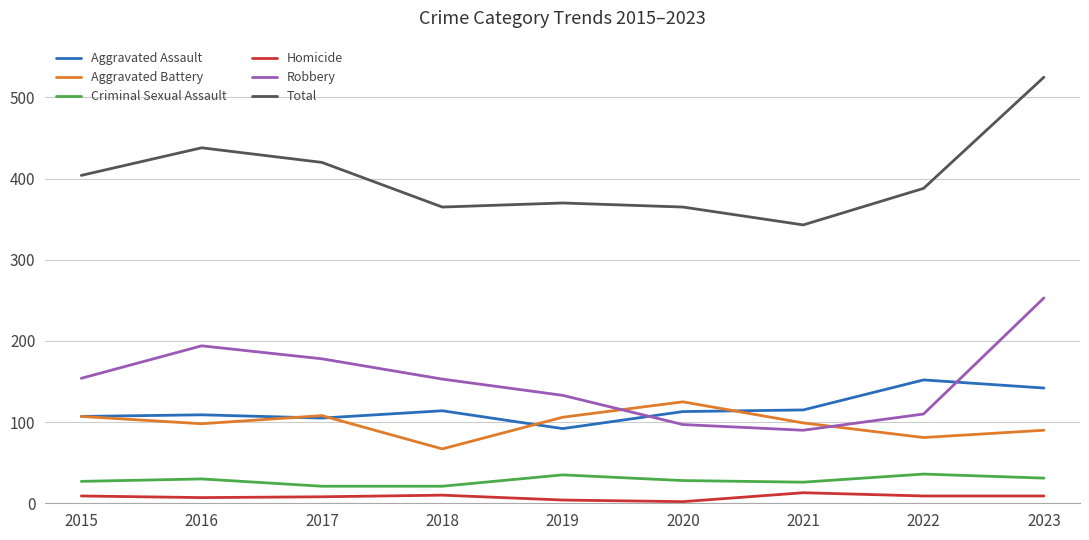

The value of Total at 2022 is 625. True or false?

False